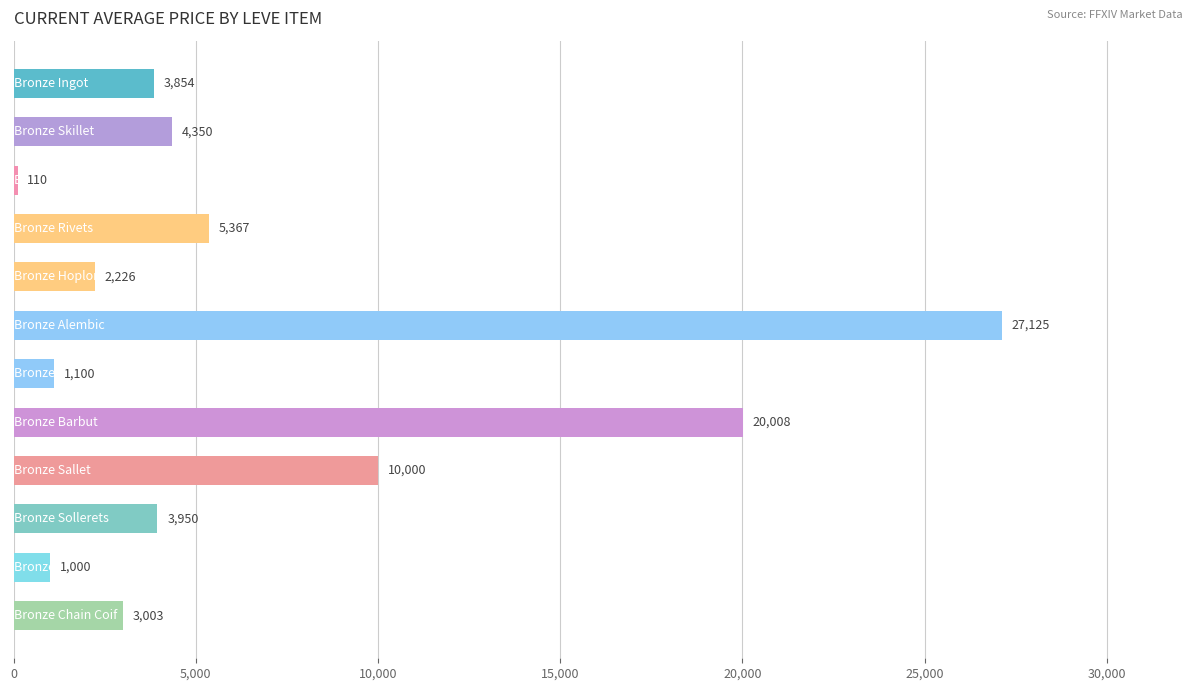

Are the bars horizontal?

Yes